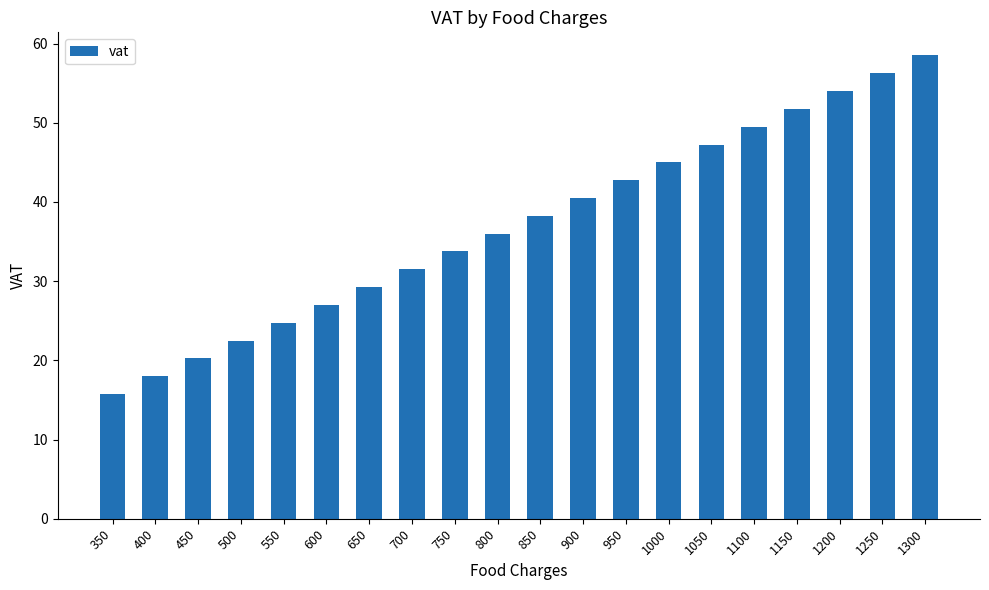

The chart shows a value of 36.0 at 800. True or false?

True